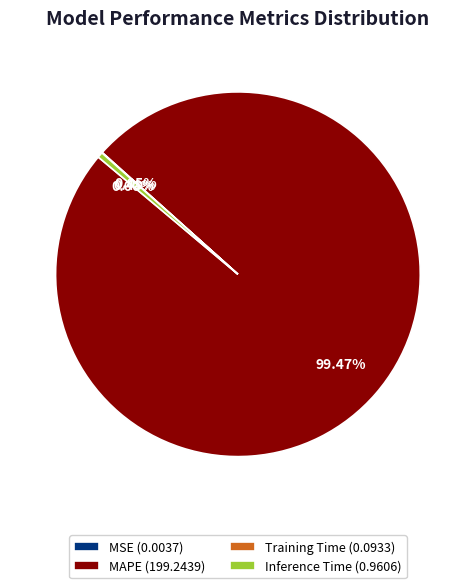

Is there a majority slice in this chart?

Yes